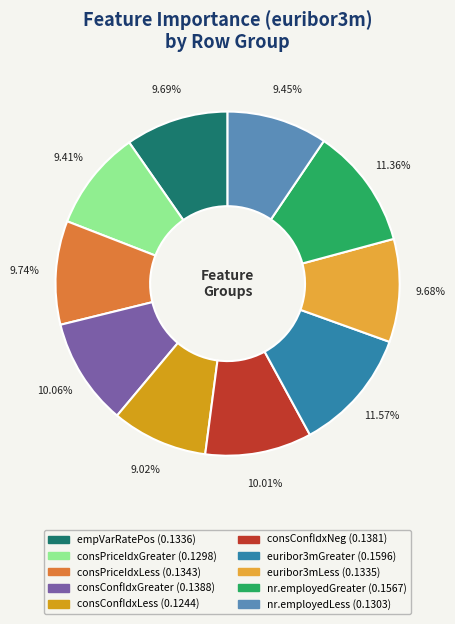

How many segments does this pie chart have?

10